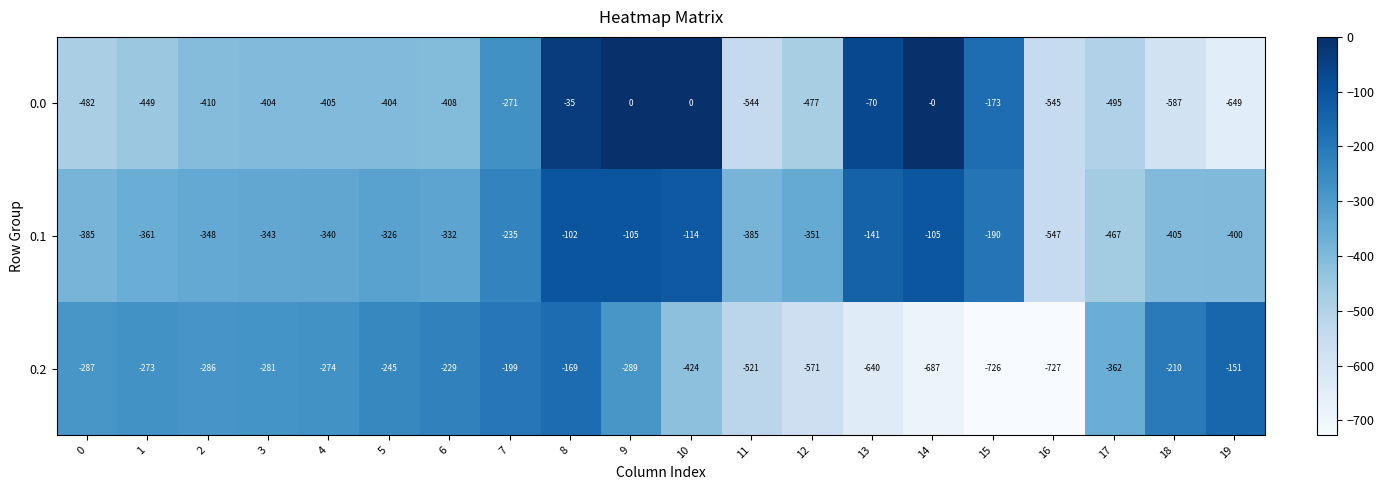

At which category is the sum across all series the highest?

8